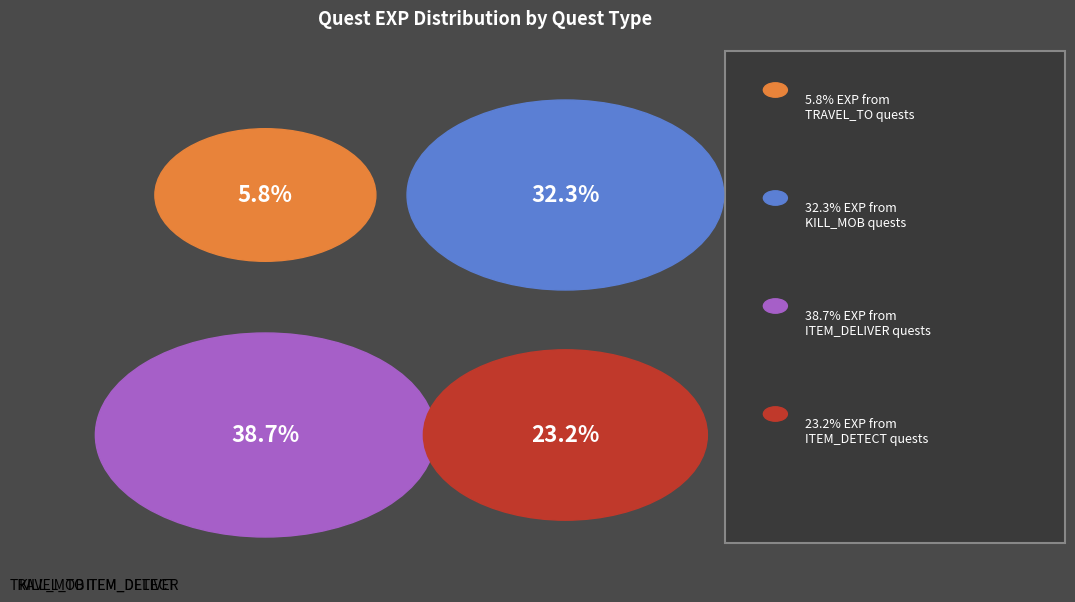

True or false: KILL_MOB accounts for 32% of the total.

True